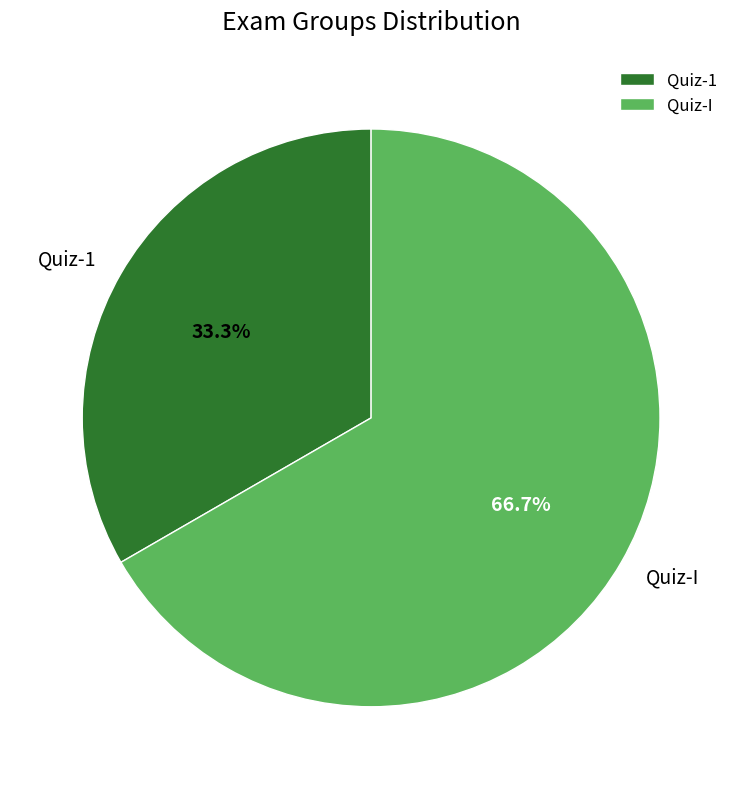

How many segments does this pie chart have?

2